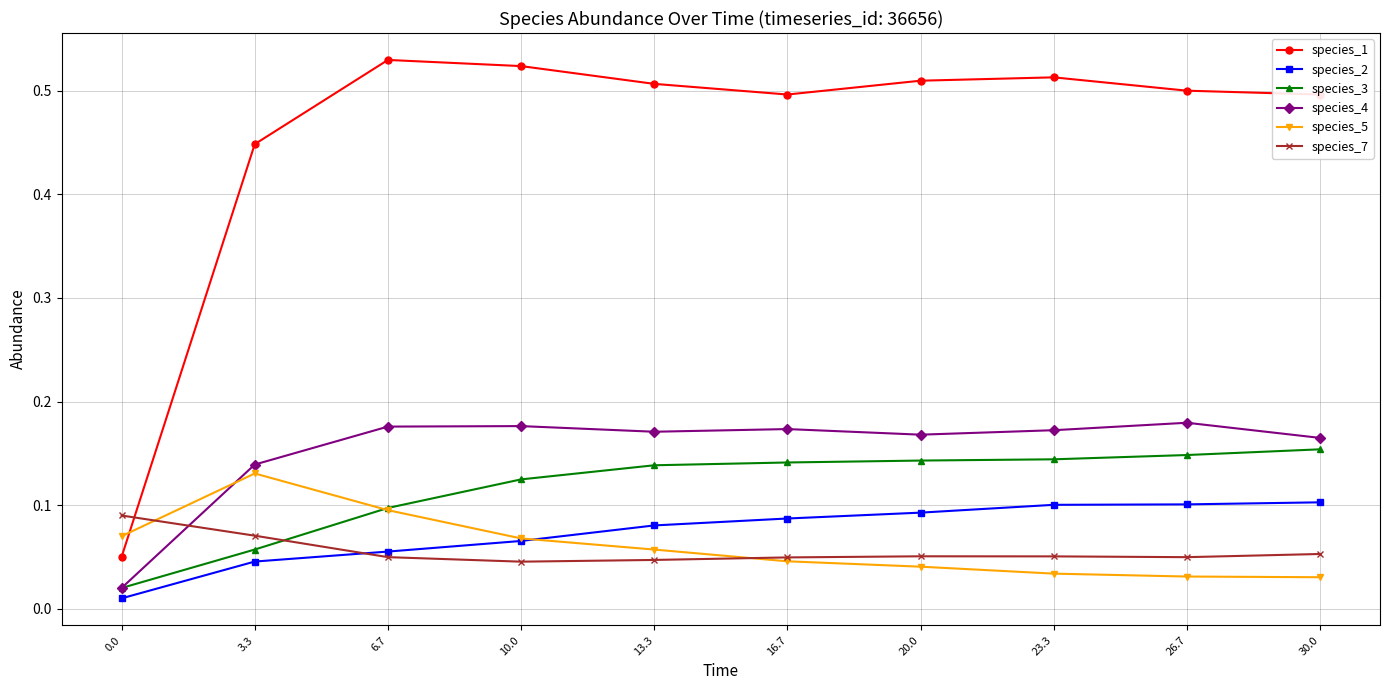

At 20.0, list the series in order from largest to smallest.

species_1, species_4, species_3, species_2, species_7, species_5